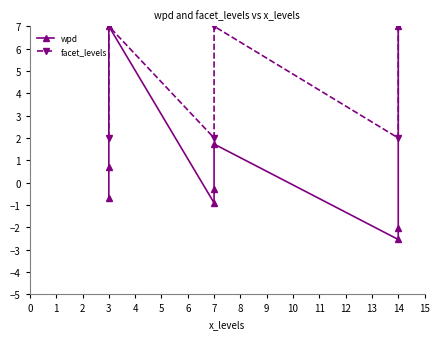

At how many categories does at least one series exceed 0?

9